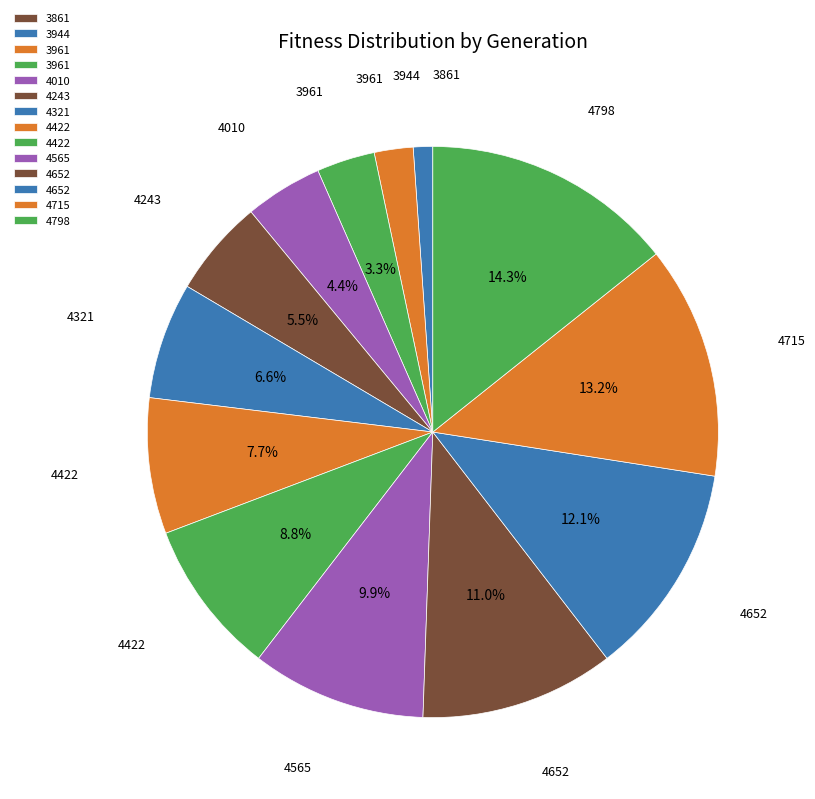

Rank the categories by value from lowest to highest.

3861, 3944, 3961, 3961, 4010, 4243, 4321, 4422, 4422, 4565, 4652, 4652, 4715, 4798